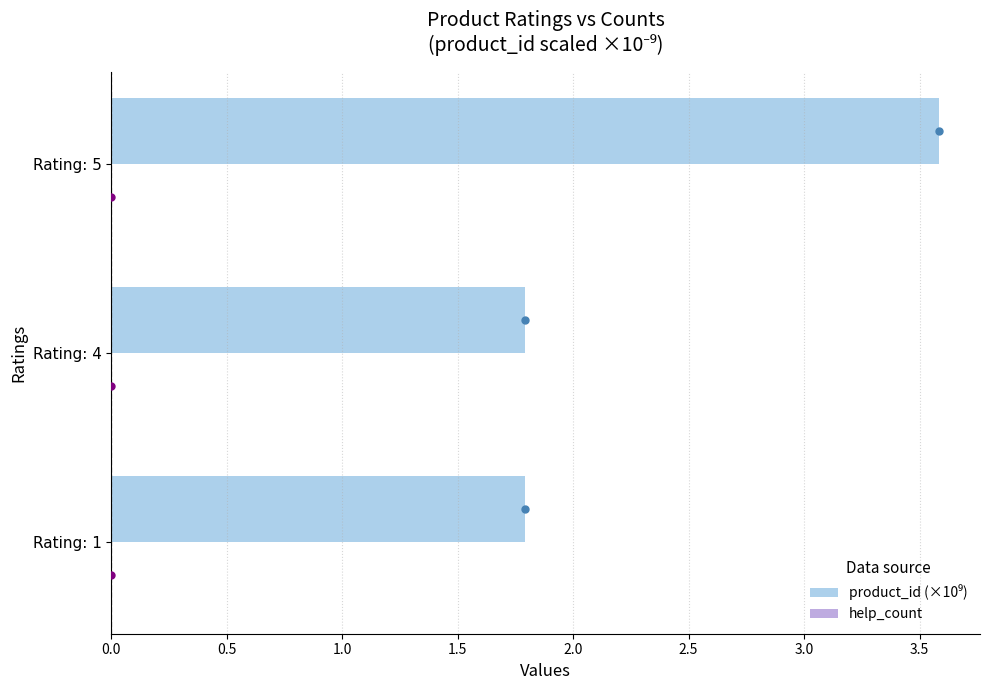

How many distinct data groups are displayed?

1